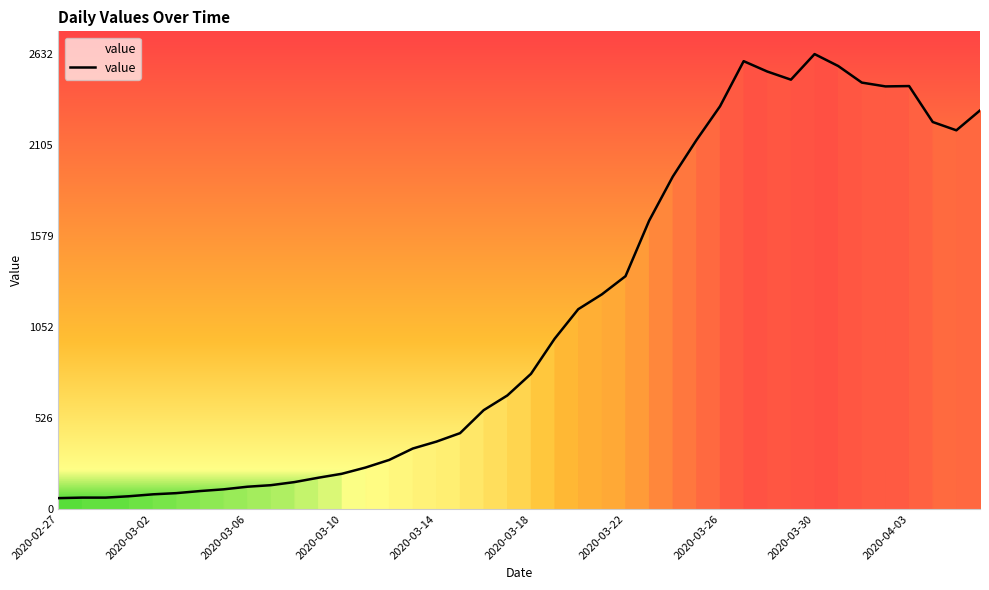

What is the maximum value shown in the chart?

2632